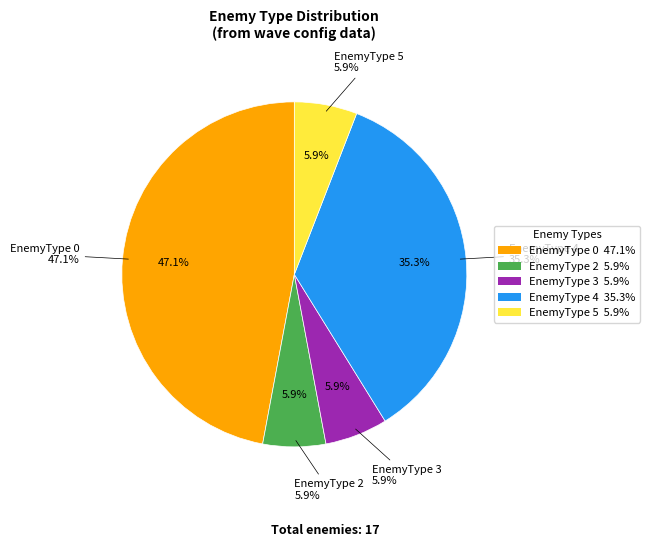

What is the change in value from EnemyType 0 to EnemyType 4?

-2